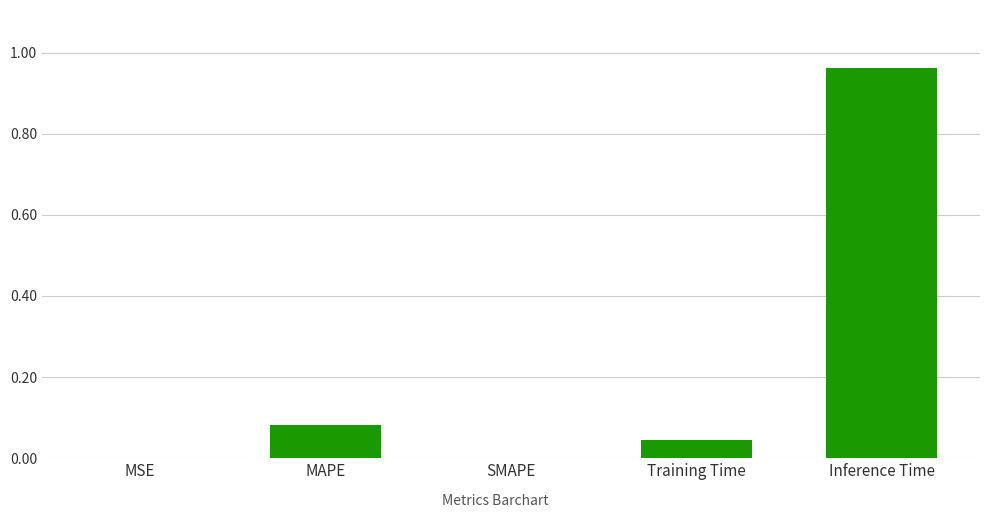

Which has a higher value, SMAPE or MAPE?

MAPE